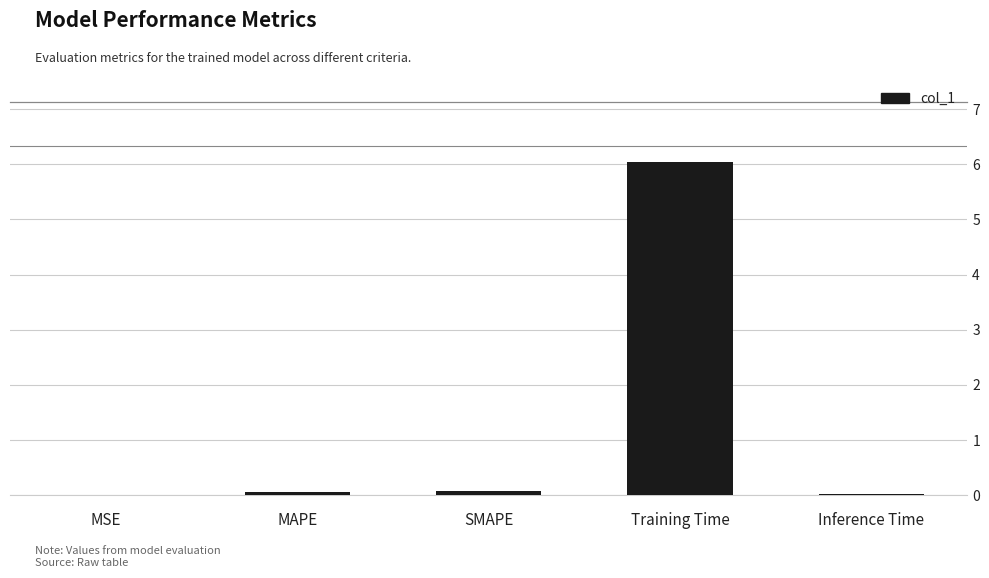

Which category has the highest value across all series?

Training Time